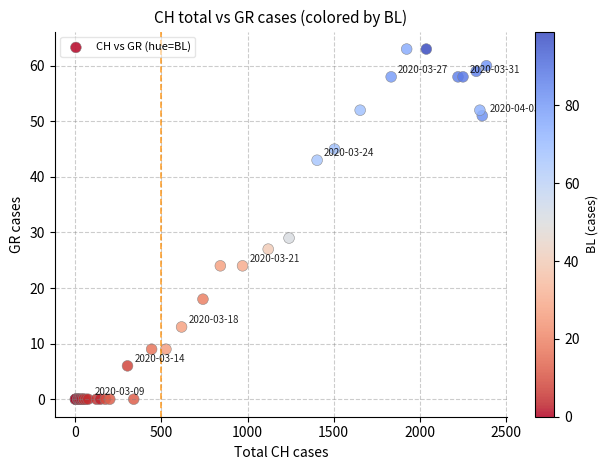

What Y value in the scatter plot is closest to 31?

29